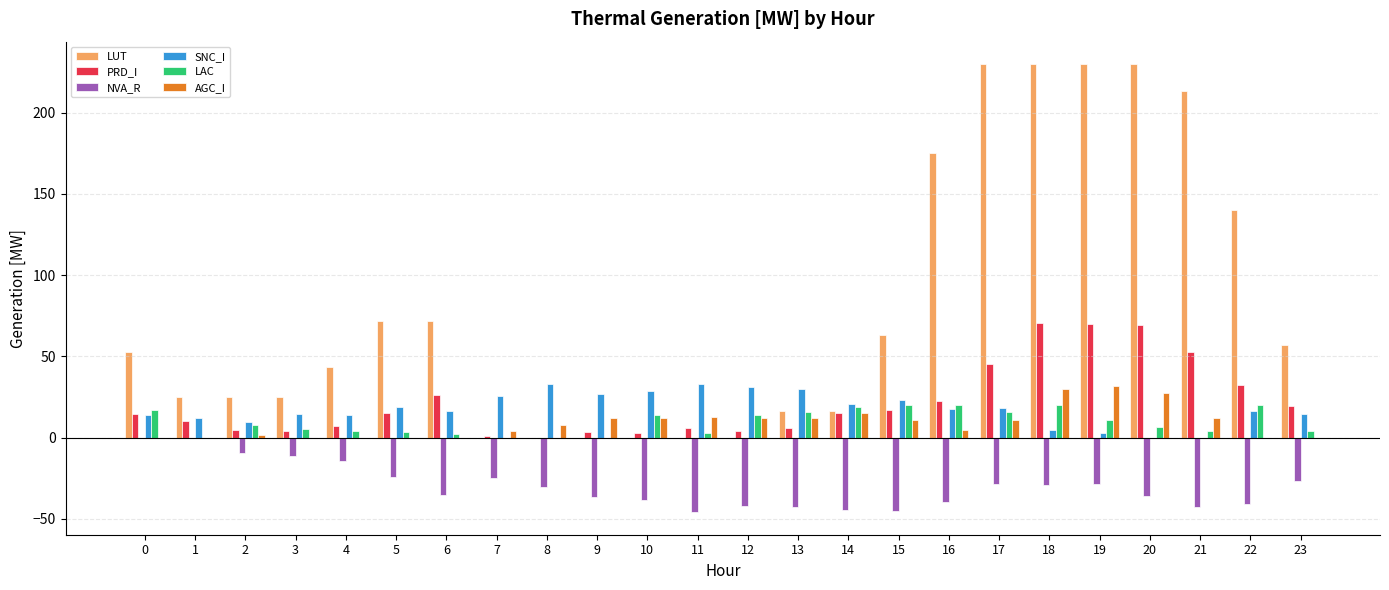

Which series has the widest spread of values?

LUT